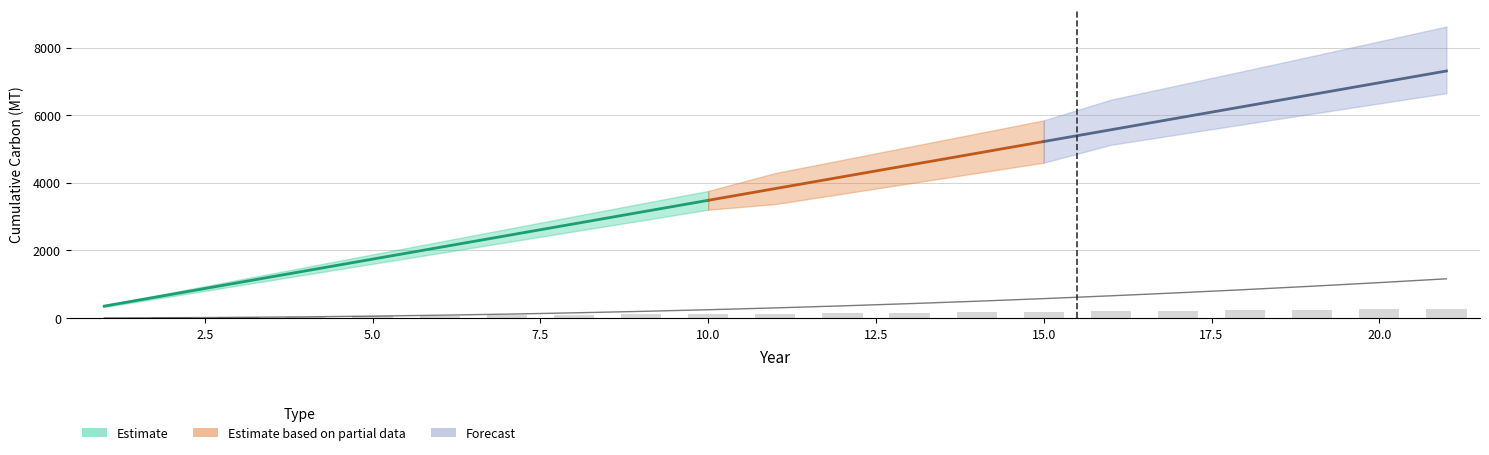

Reading left to right, what are all the values shown in this chart?

0.0	12.4	25.0	37.6	50.2	63.0	75.8	88.8	101.8	114.9	128.1	141.4	154.7	168.2	181.7	195.3	209.0	222.8	236.7	250.7	264.8